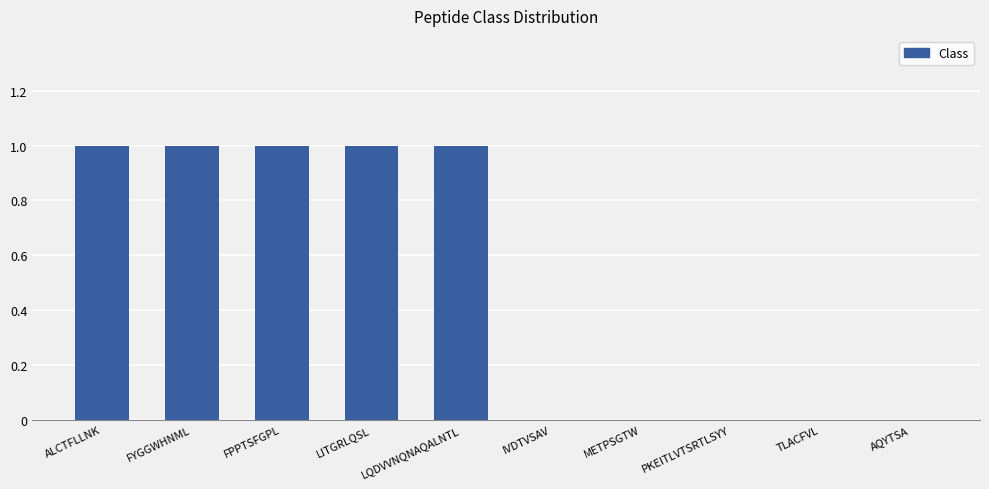

How many categories are shown in the chart?

10